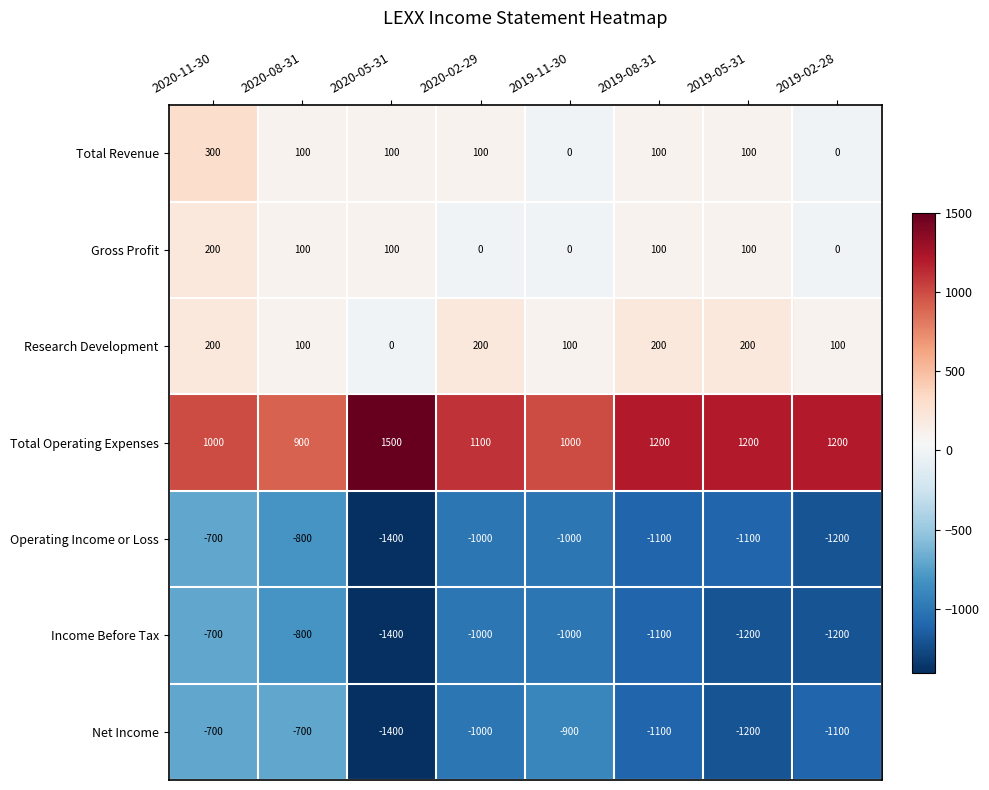

What is the spread (max minus min) of values at 2019-02-28?

2400